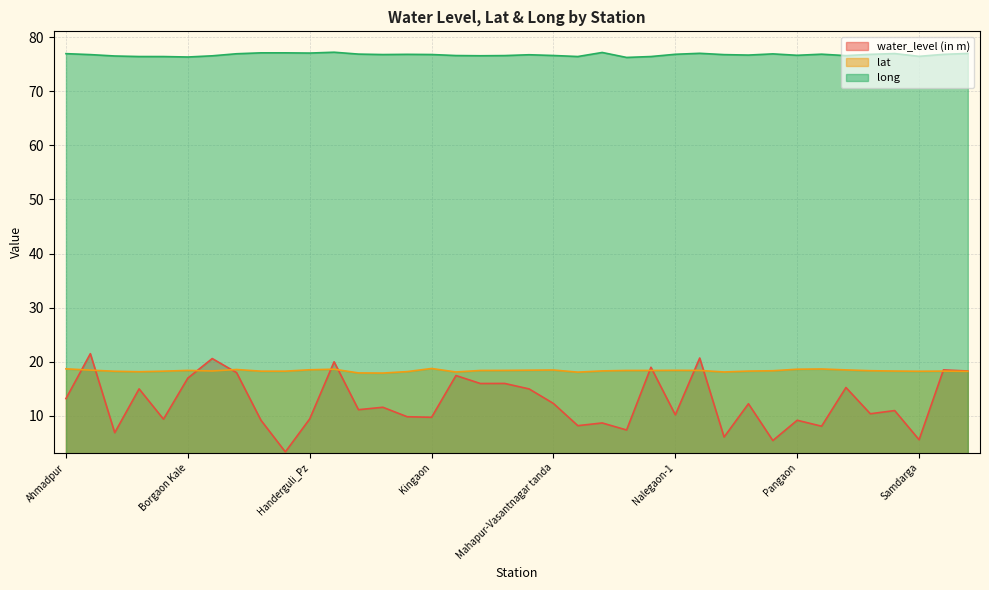

What is the label of the 15th point from the right?

Murud